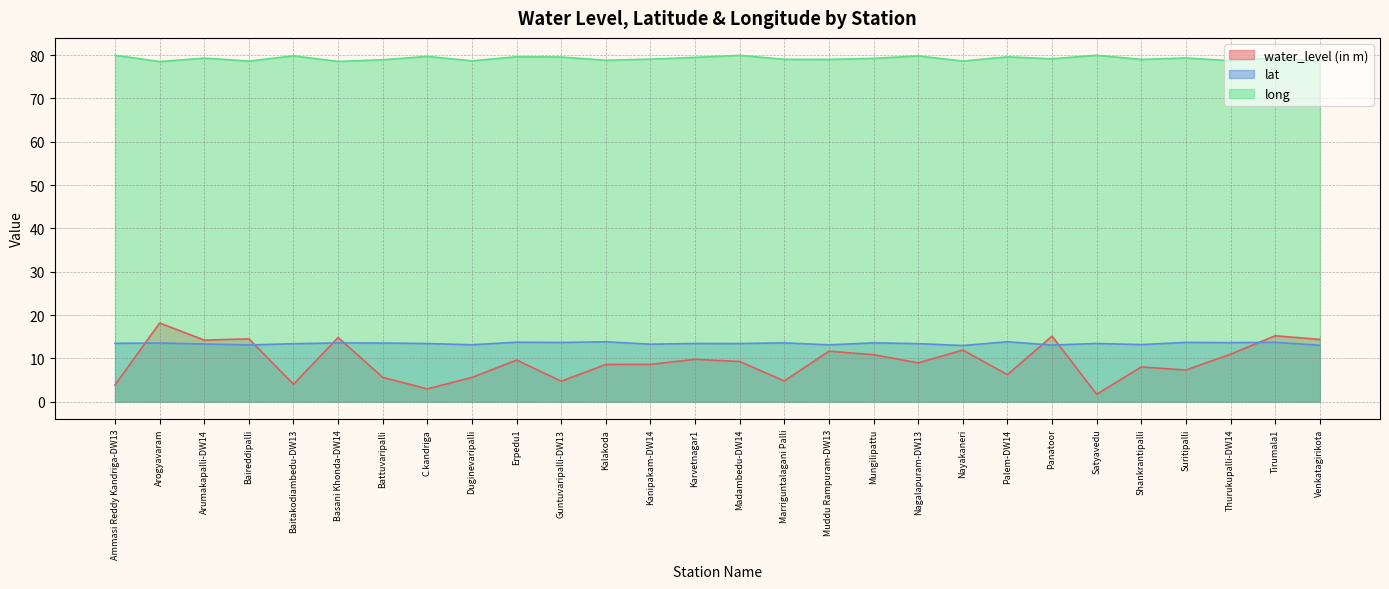

The lat series shows 13.0 at Venkatagirikota. True or false?

True